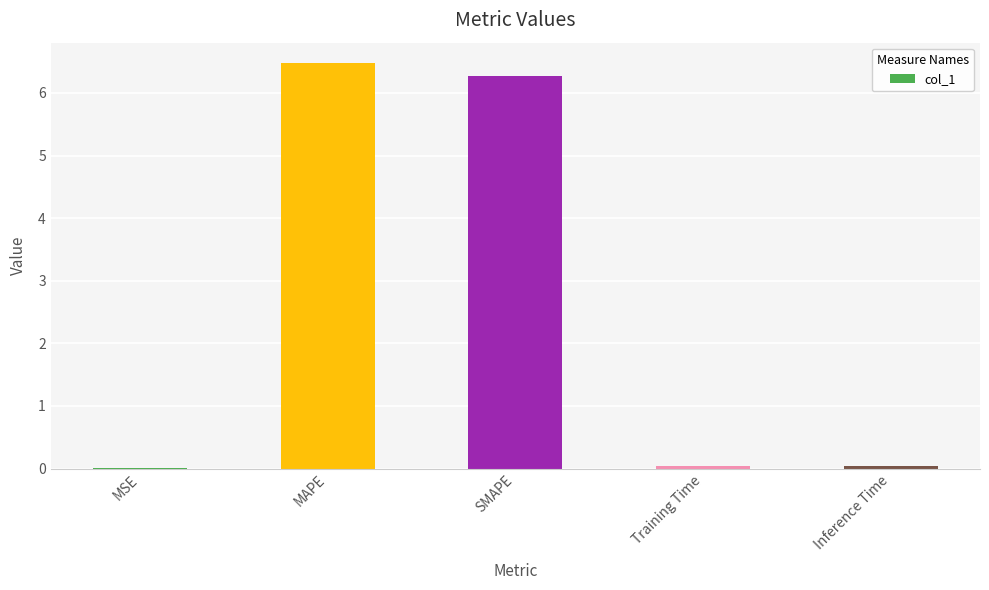

Between Inference Time and SMAPE, which is larger?

SMAPE